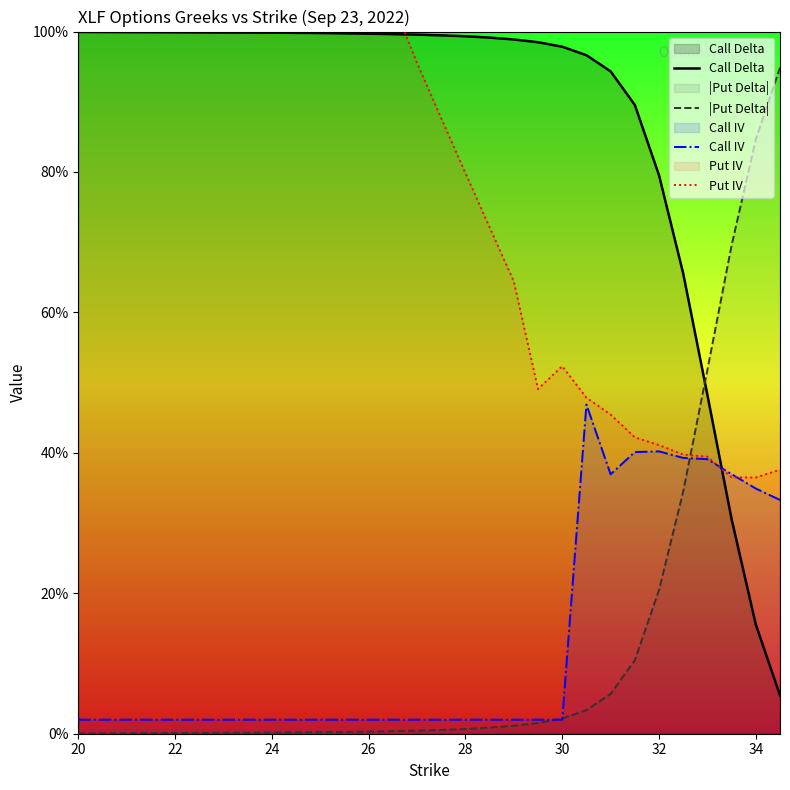

True or false: Call Delta has a value of 1.1 at 15.

False